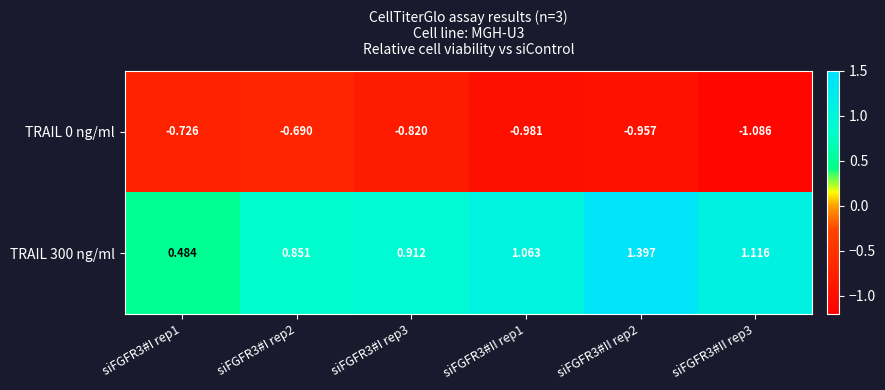

Count the number of data series in this chart.

2